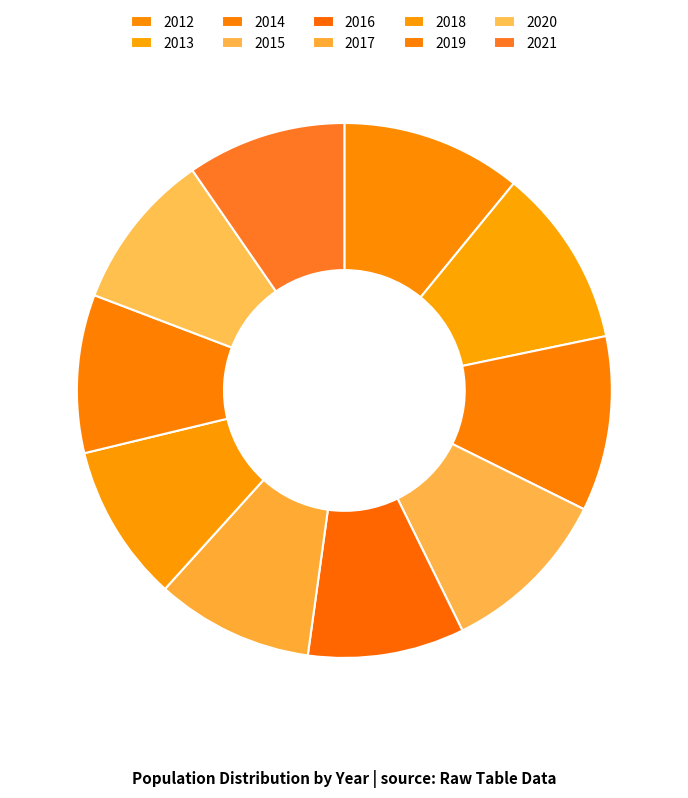

Is there any slice that represents more than half of the pie?

No